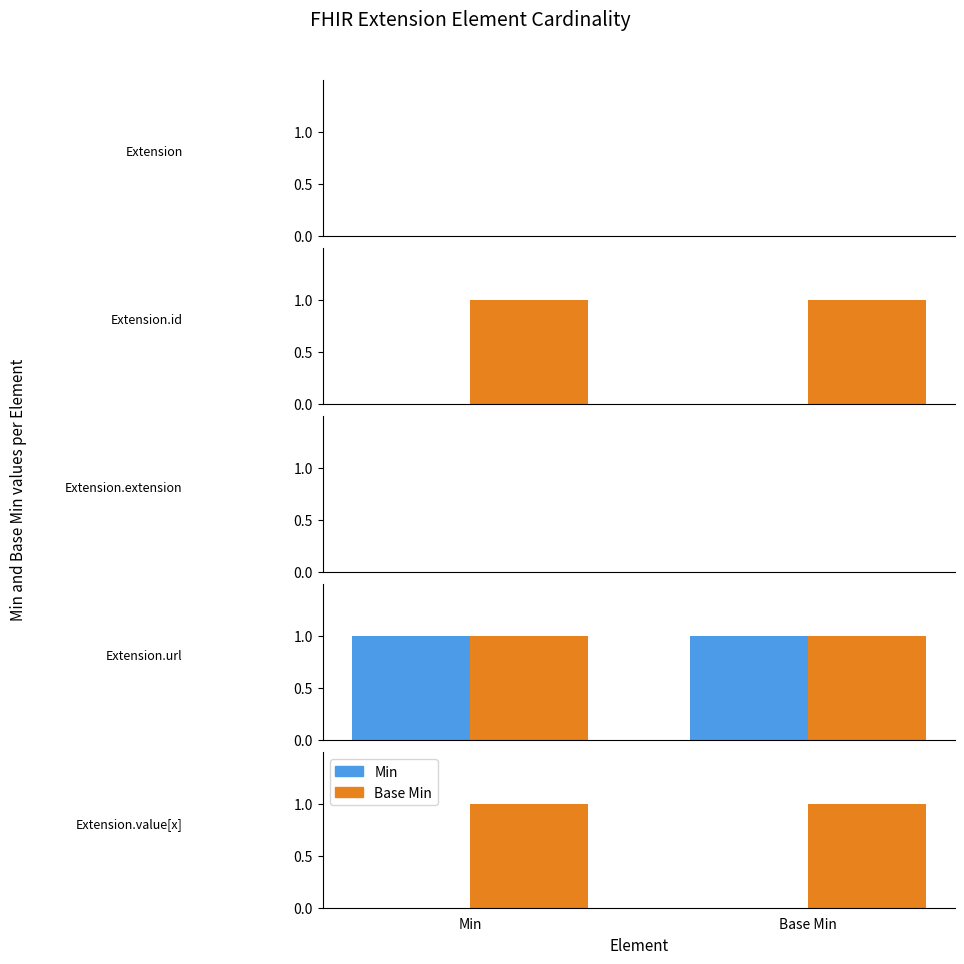

What position from the right is Base Min?

1